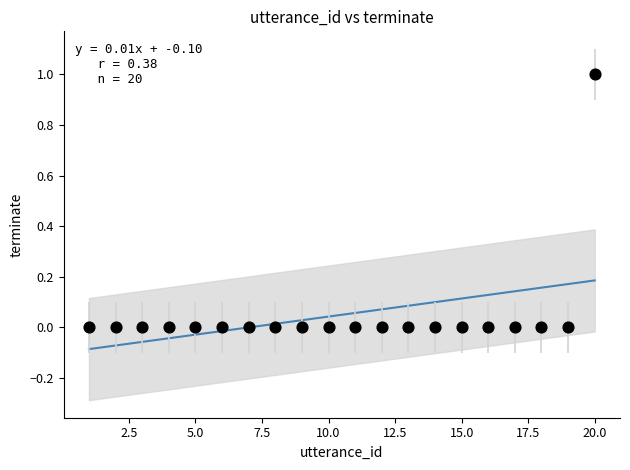

What is the range of X values (max minus min)?

19